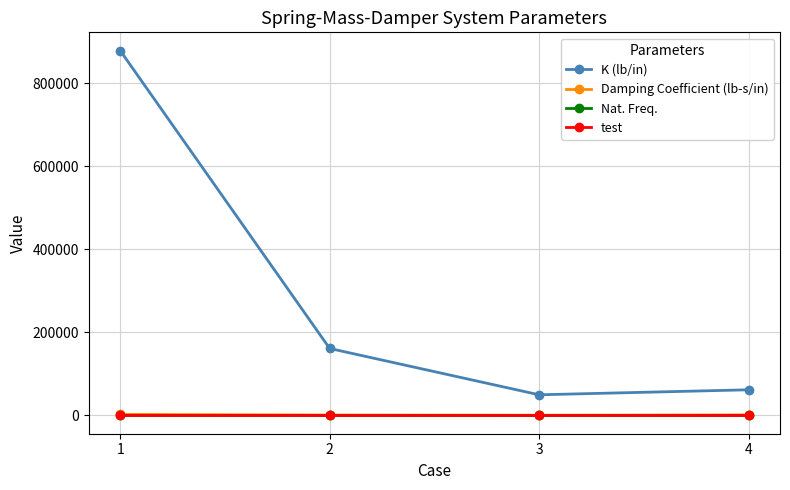

True or false: K (lb/in) and test intersect in this chart.

False